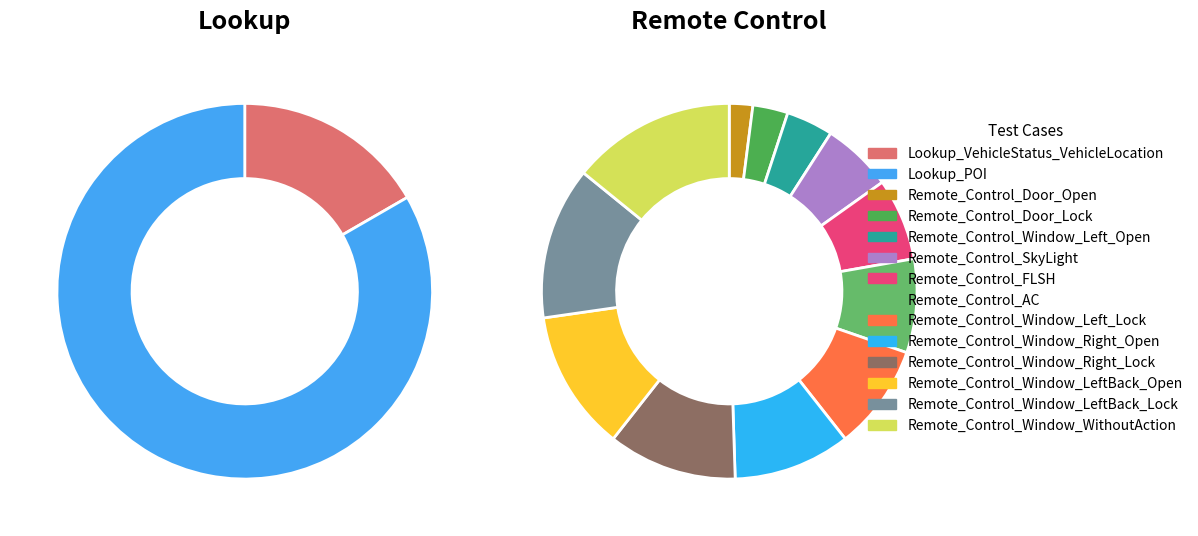

What is the change in value from Remote_Control_Door_Open to Remote_Control_FLSH?

+5